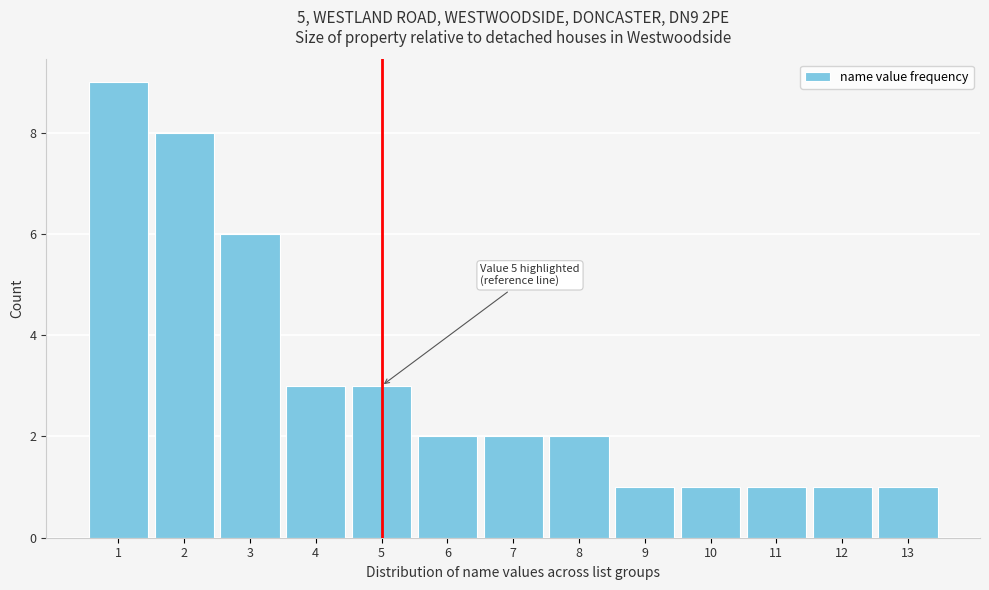

Which range on the x-axis has the tallest bar?

0.5 to 1.5